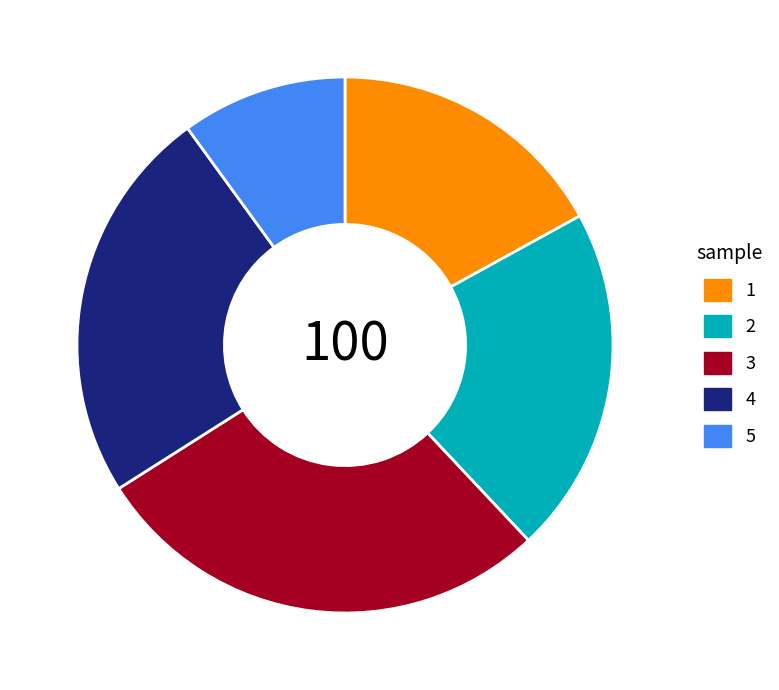

Rank the categories by value from lowest to highest.

5, 1, 2, 4, 3